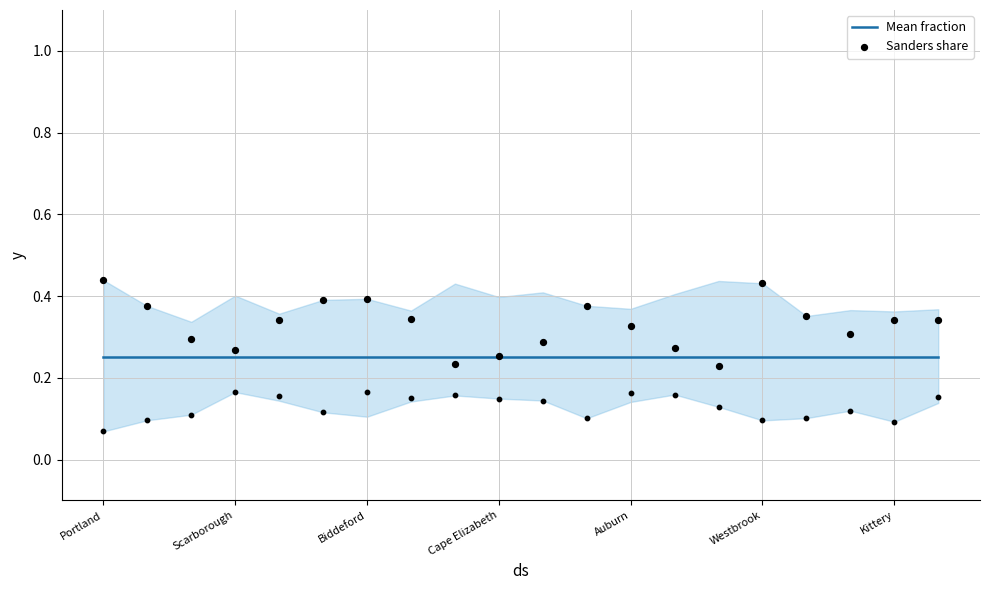

Which series has the largest Y range (max minus min)?

Sanders share